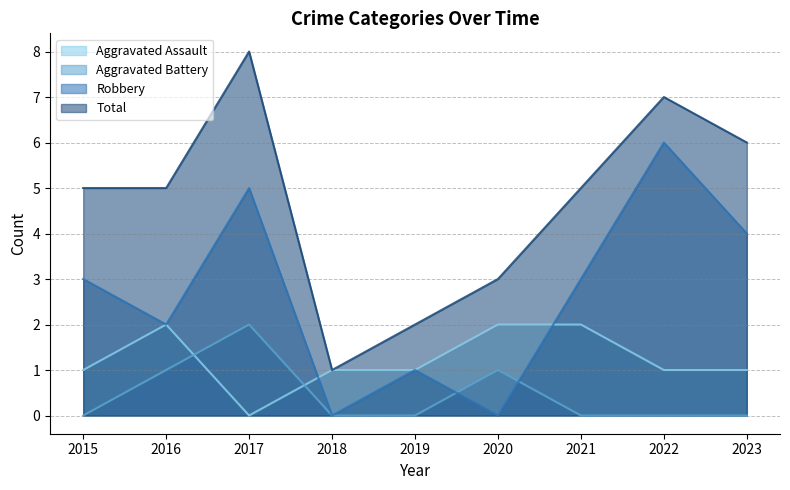

True or false: Total and Aggravated Battery cross at least once.

False